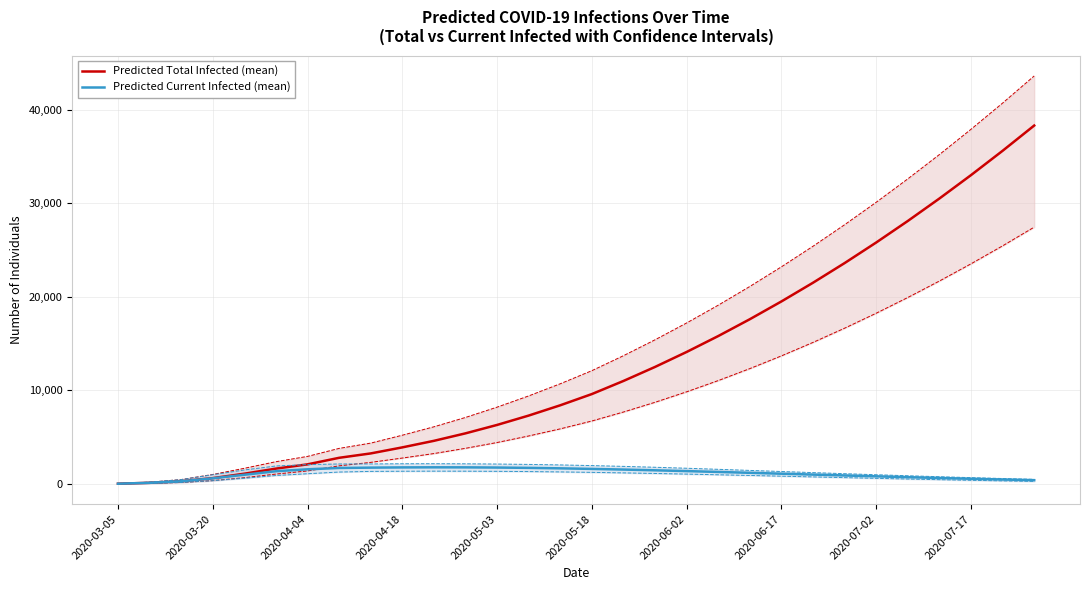

The value of Predicted Current Infected (mean) at 2020-04-18 is 1760. True or false?

True